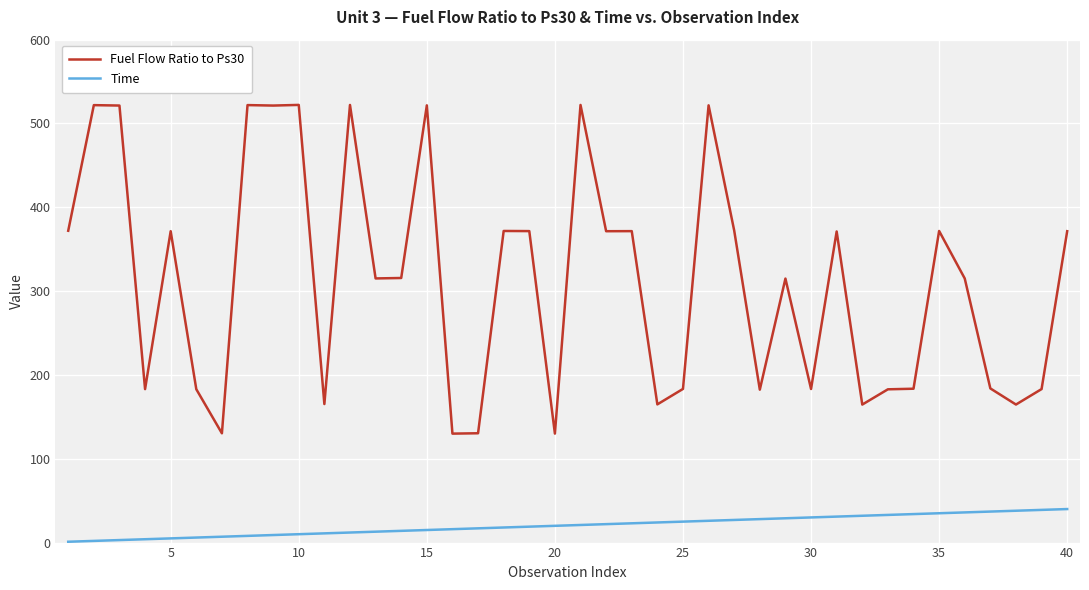

List the series in order of their overall mean, highest first.

Fuel Flow Ratio to Ps30, Time